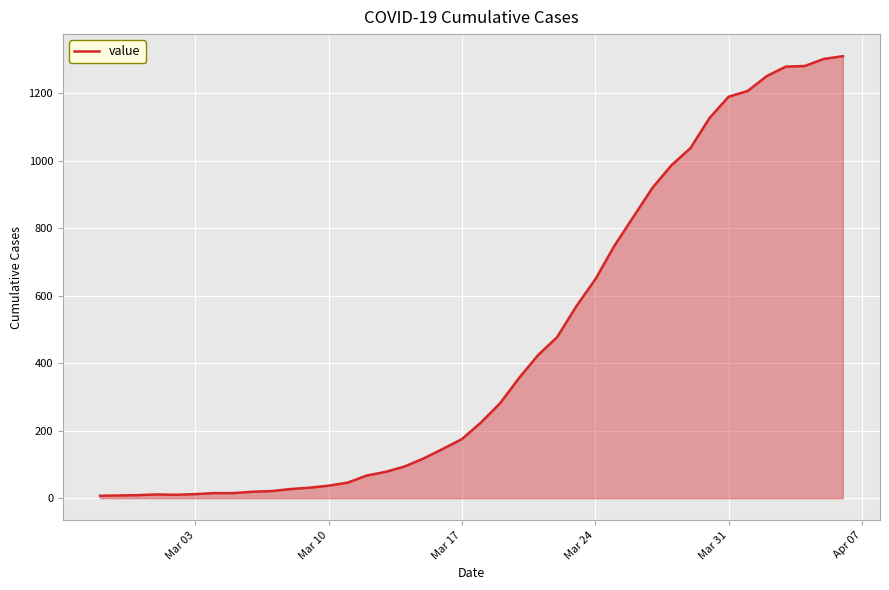

What is the greatest value displayed?

1309